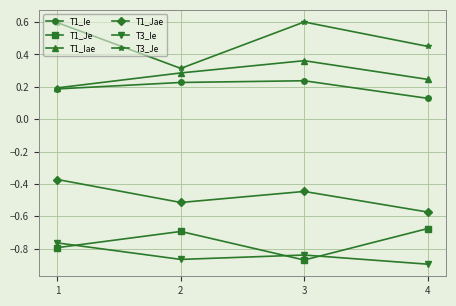

The T1_Iae series shows 0.2 at 1. True or false?

True